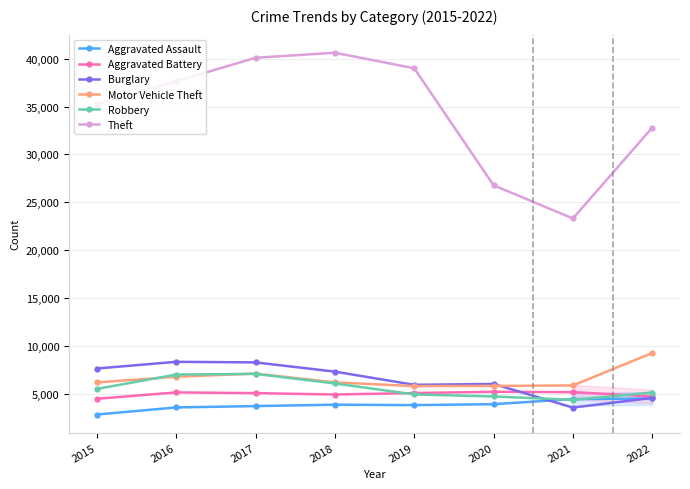

Reading left to right, extract all data points from this chart.

Aggravated Assault: 2836	3579	3717	3865	3819	3918	4448	4516
Aggravated Battery: 4483	5146	5072	4928	5080	5212	5175	4726
Burglary: 7642	8342	8280	7316	5940	6029	3562	4574
Motor Vehicle Theft: 6187	6784	7115	6193	5806	5827	5875	9261
Robbery: 5511	7014	7081	6082	4934	4725	4368	5136
Theft: 35247	37643	40093	40622	38999	26776	23313	32800